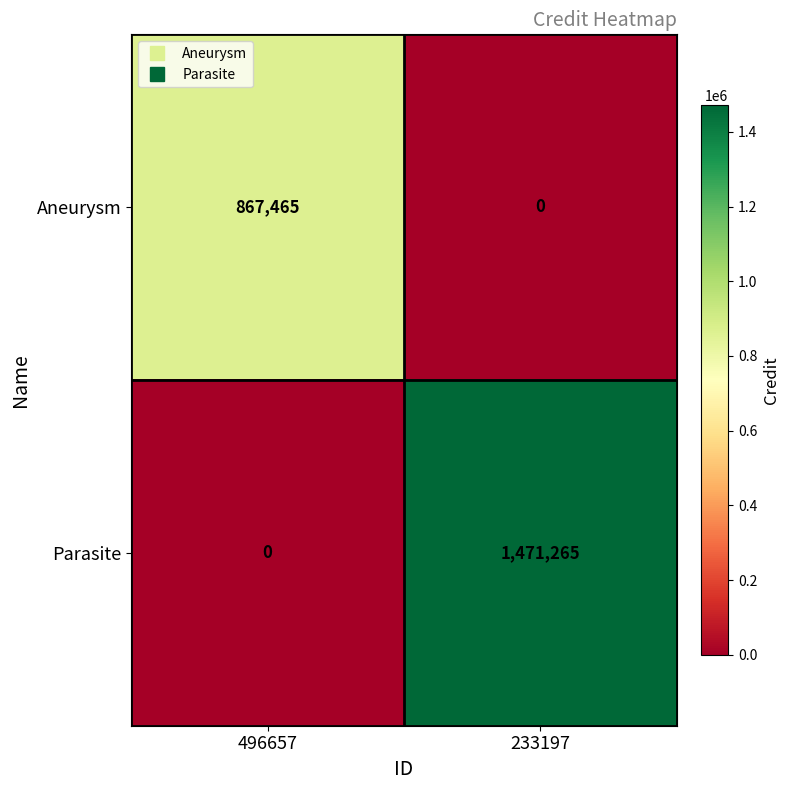

List the series in order of their peak value, highest first.

Parasite, Aneurysm